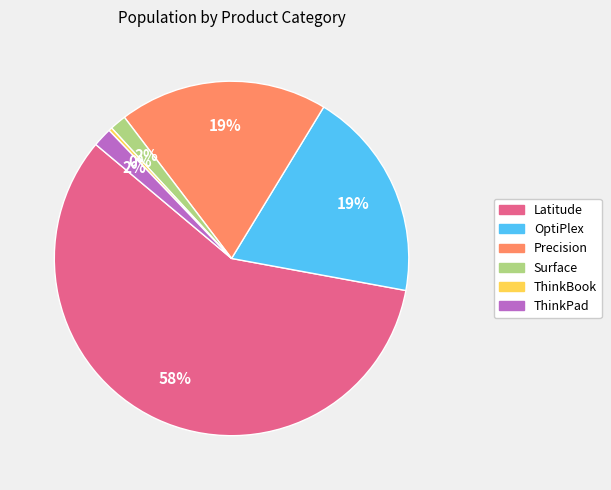

Between ThinkBook and Surface, which is larger?

Surface